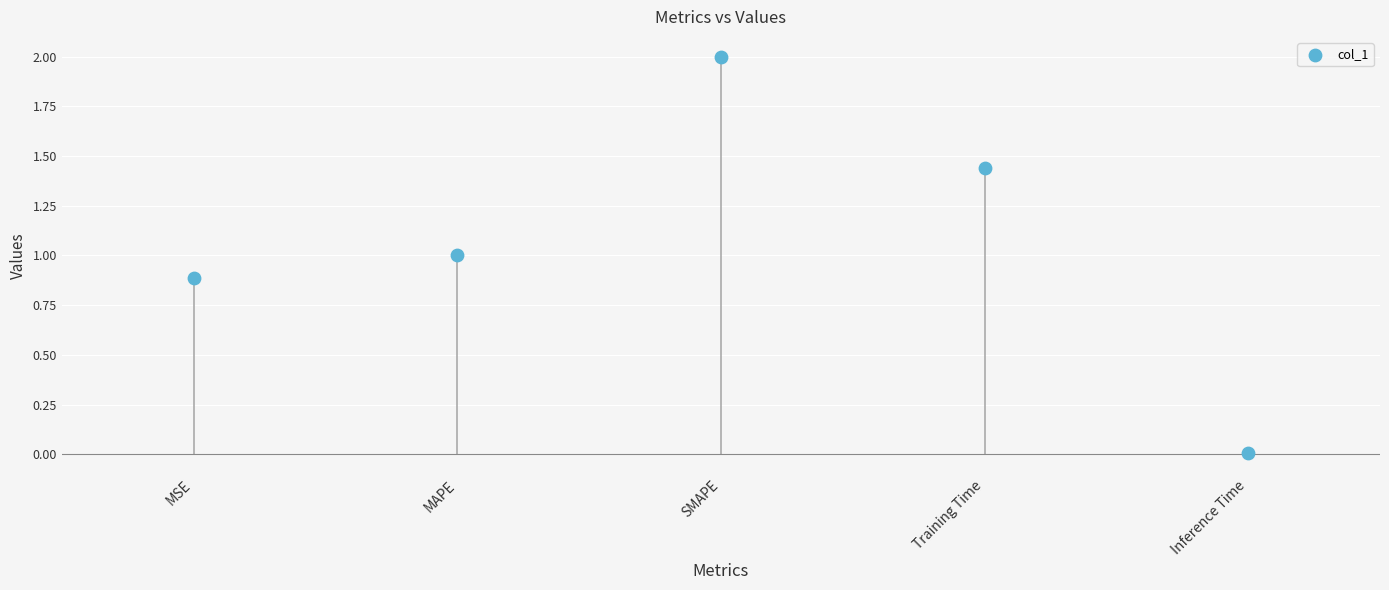

What is the average Y value?

1.1